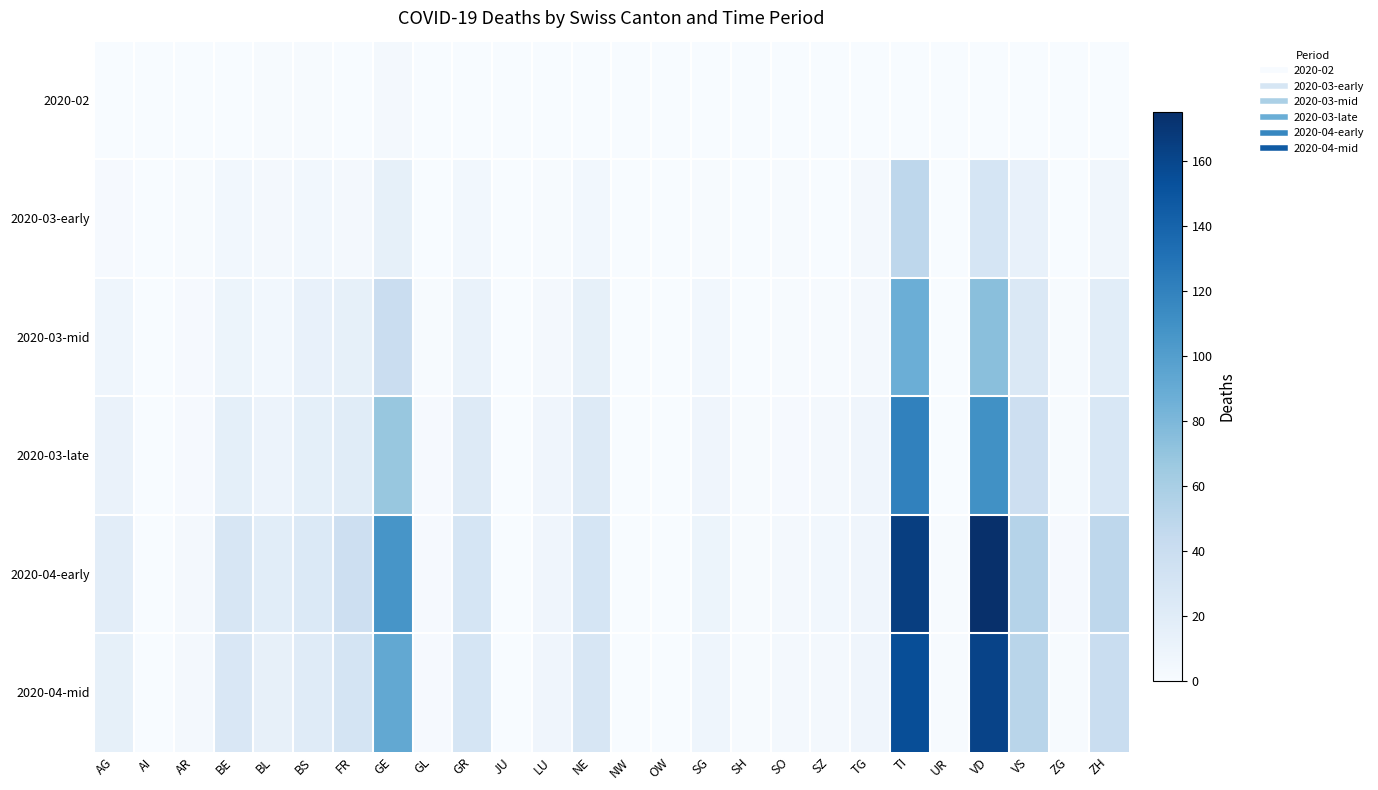

List the series in order of their peak value, highest first.

2020-04-early, 2020-04-mid, 2020-03-late, 2020-03-mid, 2020-03-early, 2020-02